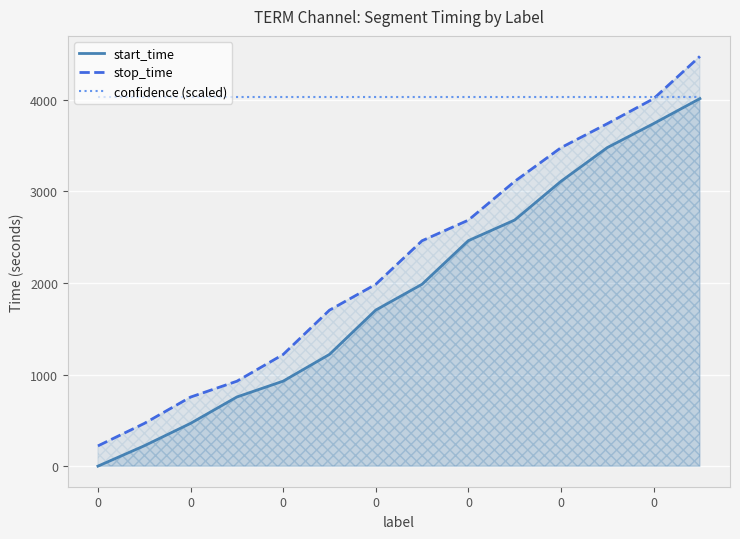

What is the total value across all series at 0?

4250.5